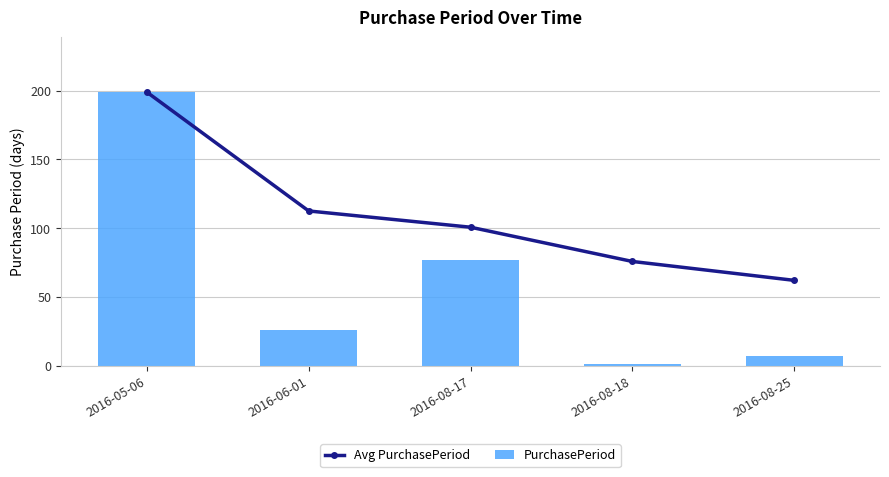

Is the value of PurchasePeriod at 2016-06-01 greater than the value of Avg PurchasePeriod at 2016-08-18?

No